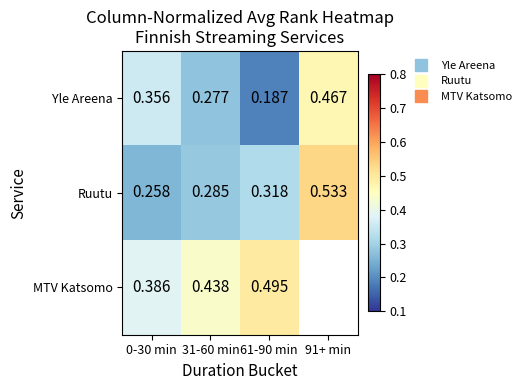

Rank the categories by Yle Areena value from lowest to highest.

61-90 min, 31-60 min, 0-30 min, 91+ min